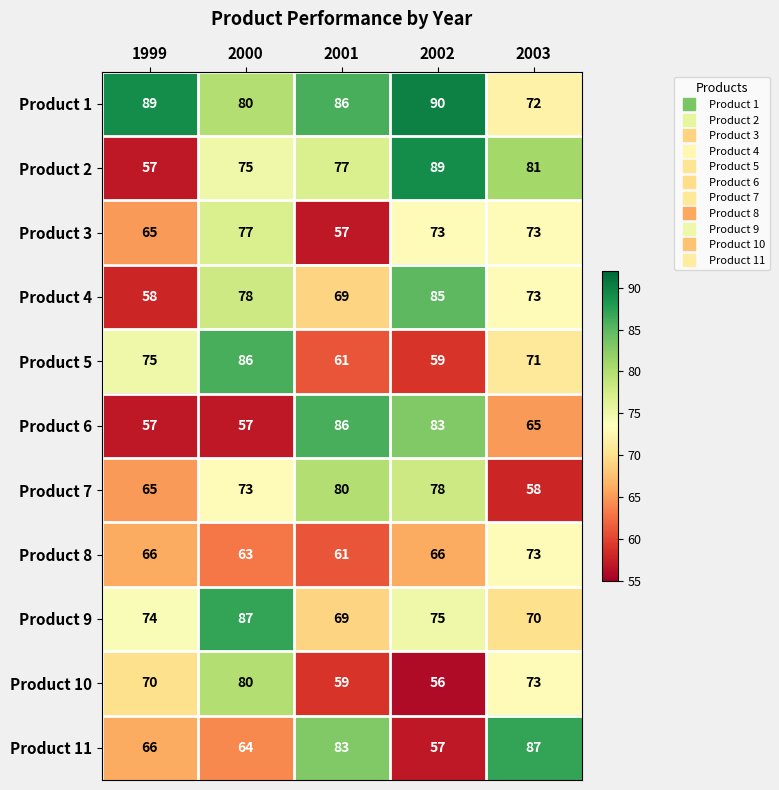

Which series has the largest range (max minus min)?

Product 2